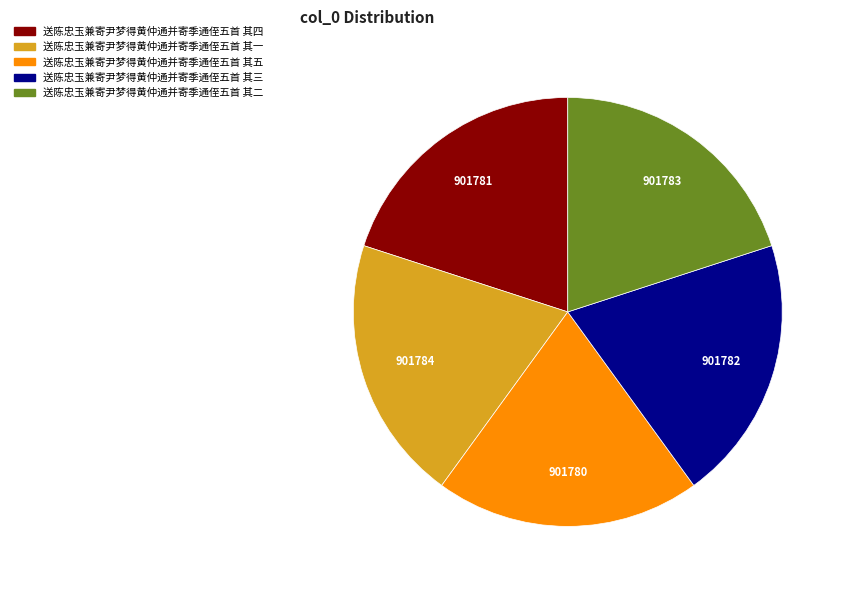

How many slices are in this pie chart?

5